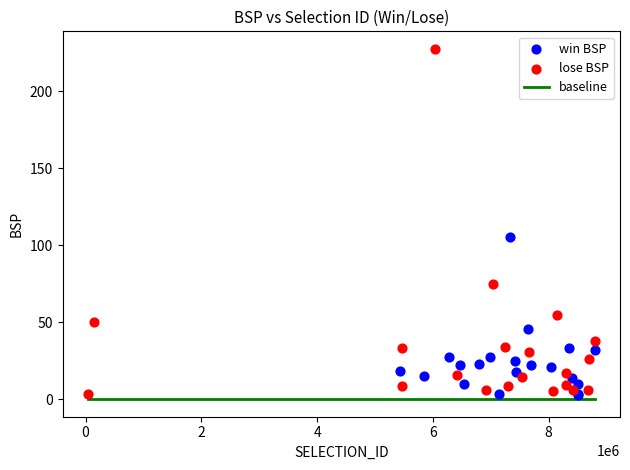

Which series reaches the maximum Y coordinate?

lose BSP